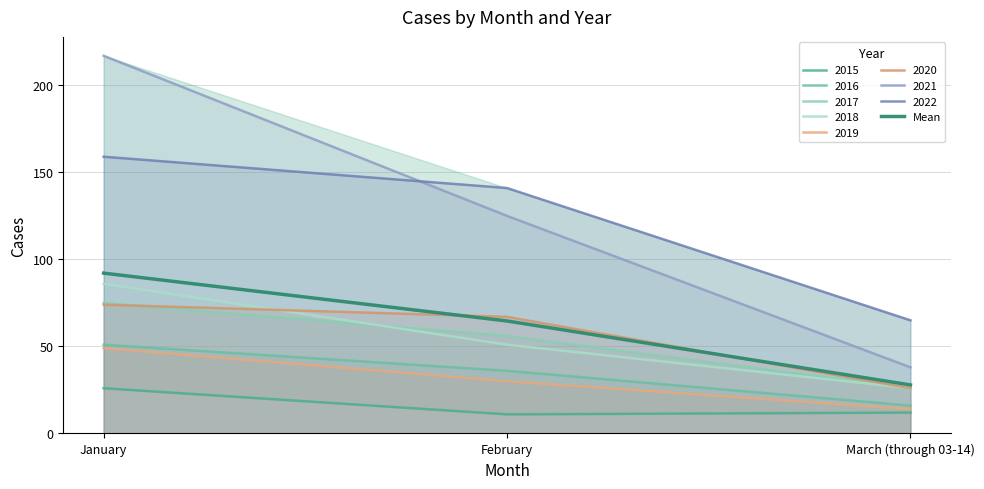

What position from the right is January?

3